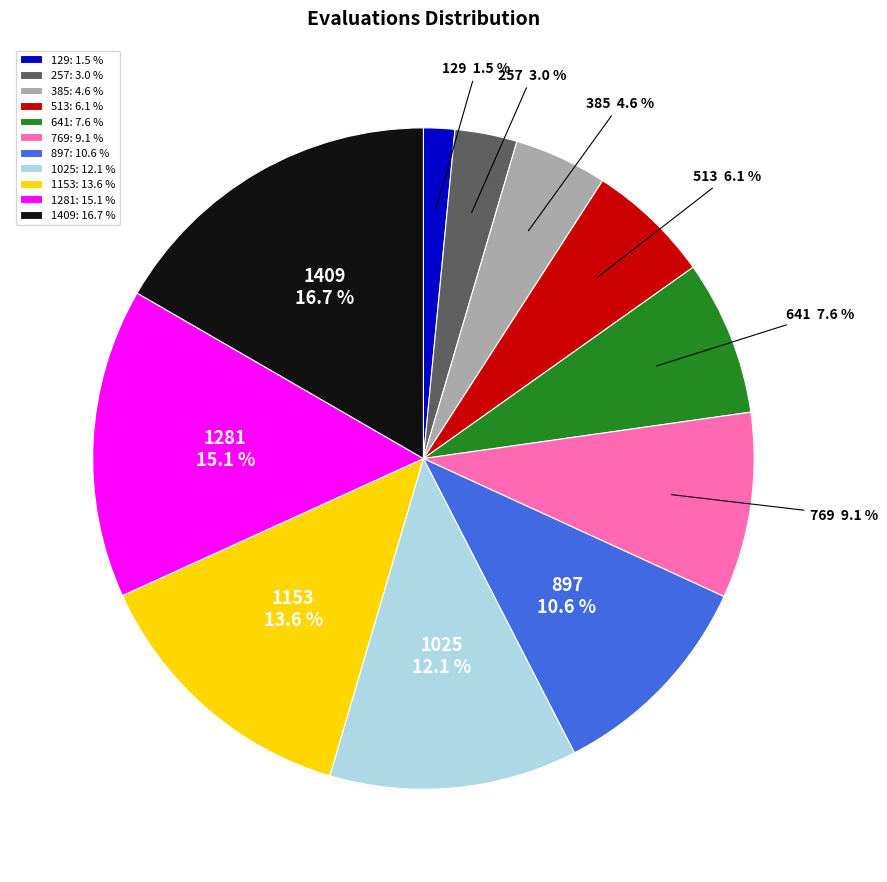

Rank the categories by value from highest to lowest.

1409, 1281, 1153, 1025, 897, 769, 641, 513, 385, 257, 129